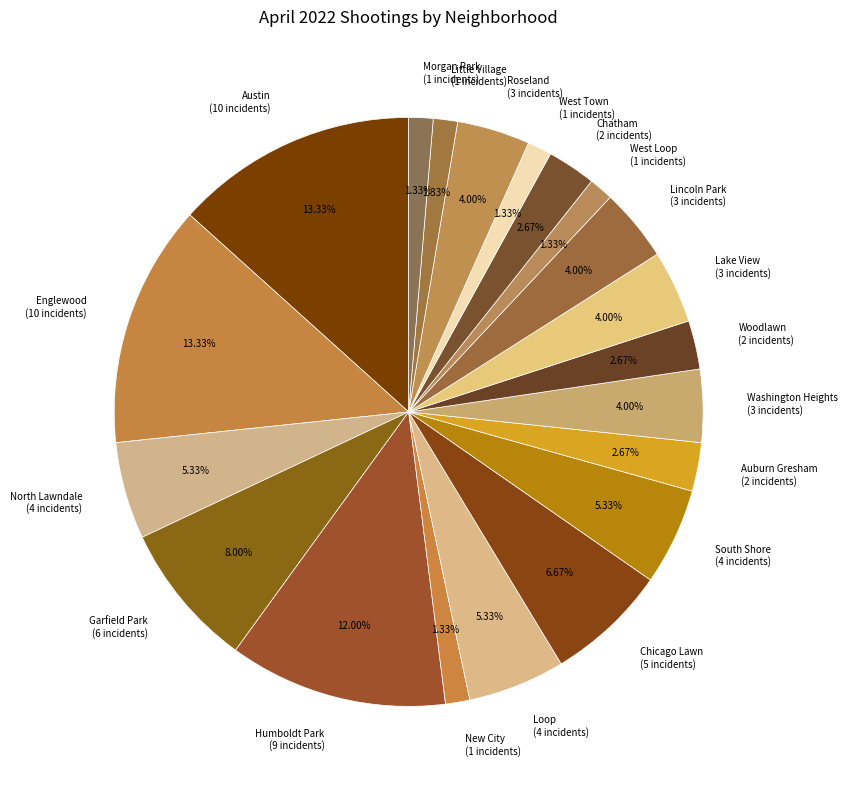

The Austin slice represents 18% of the pie. True or false?

False